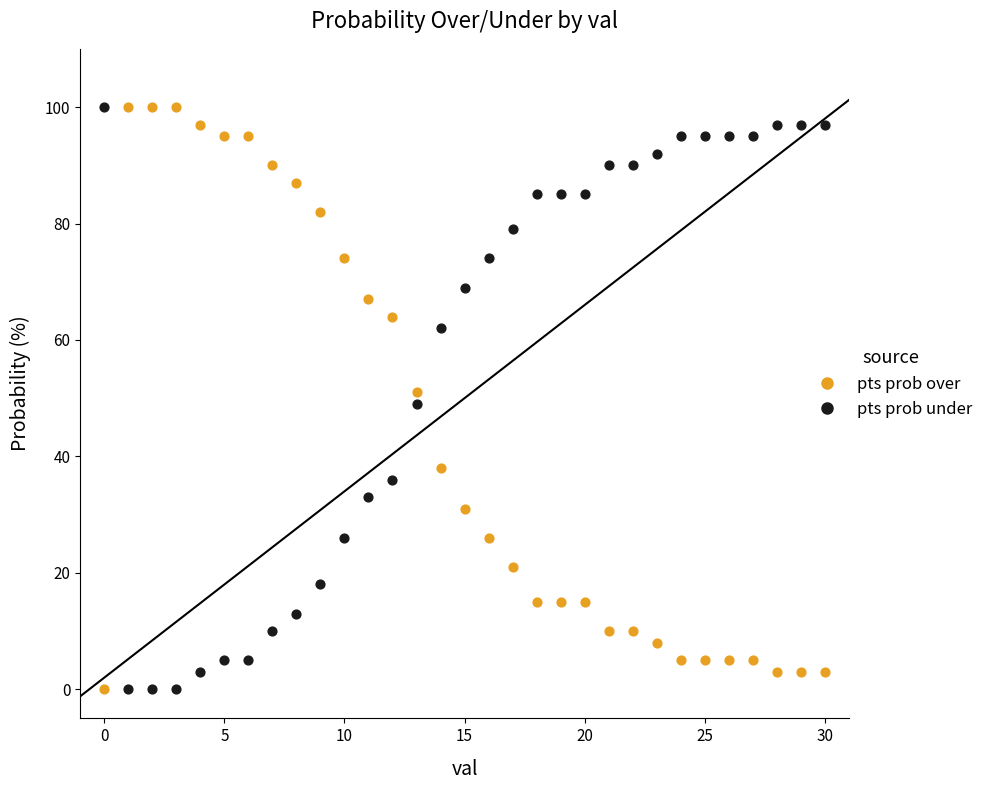

Across all data points, what is the range of Y values (max minus min)?

100